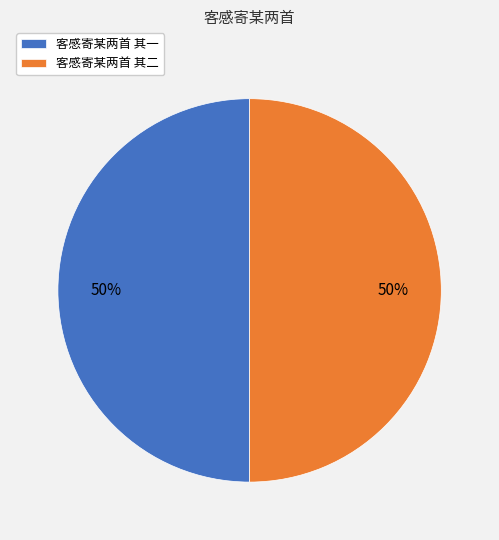

To the nearest percent, what is the average slice percentage?

50%